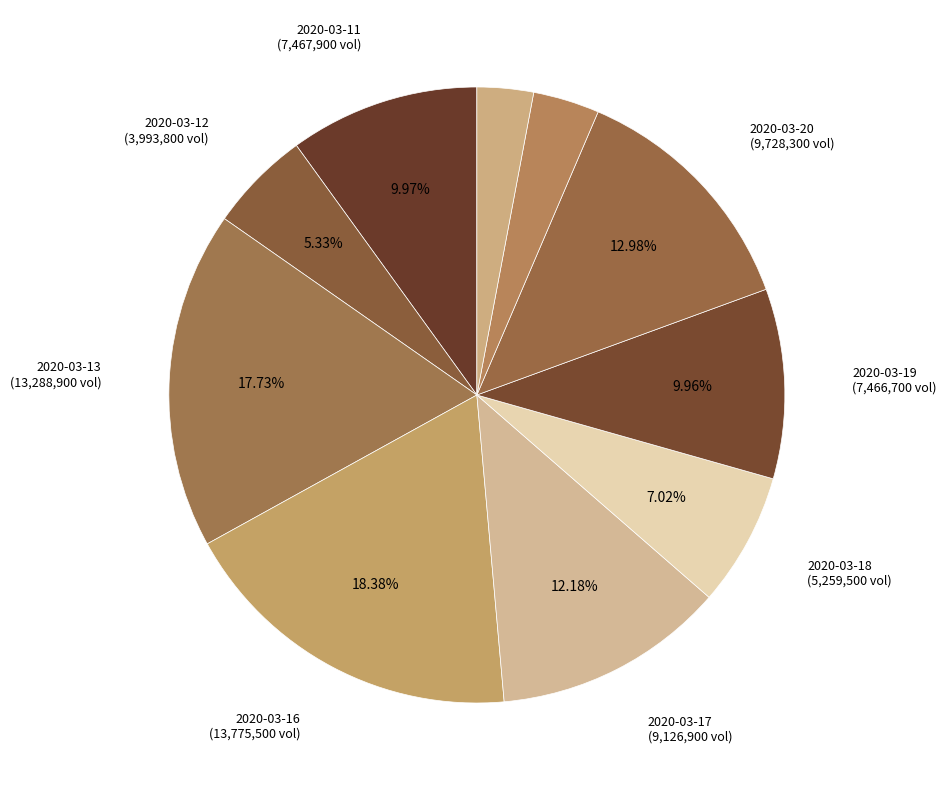

Count the number of slices in the pie.

10